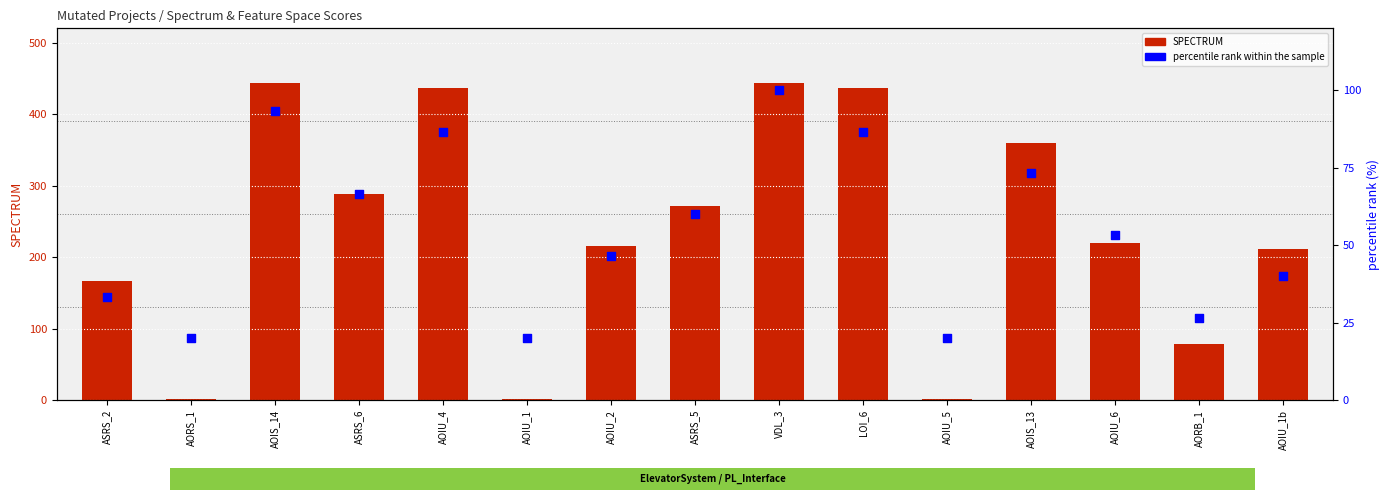

At which category is the sum across all series the highest?

VDL_3